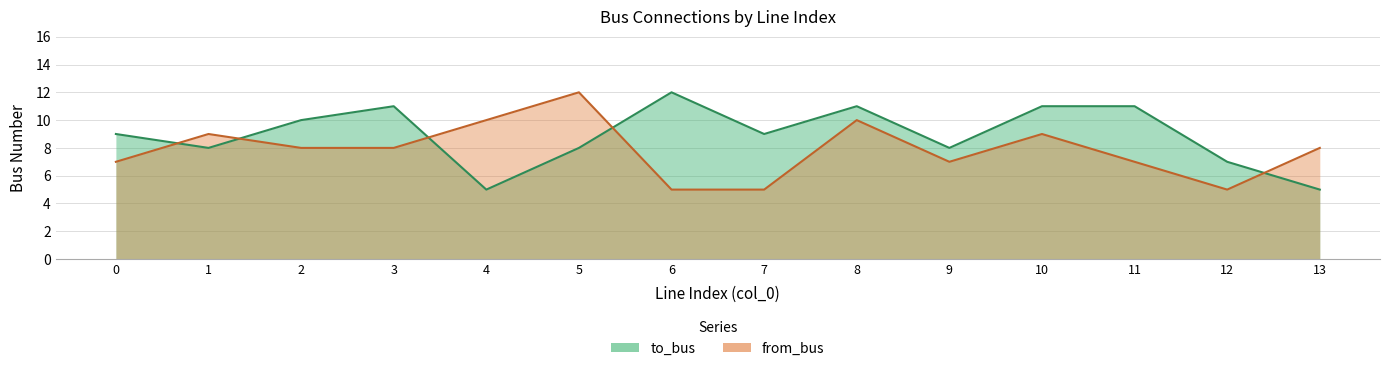

True or false: to_bus and from_bus intersect in this chart.

True